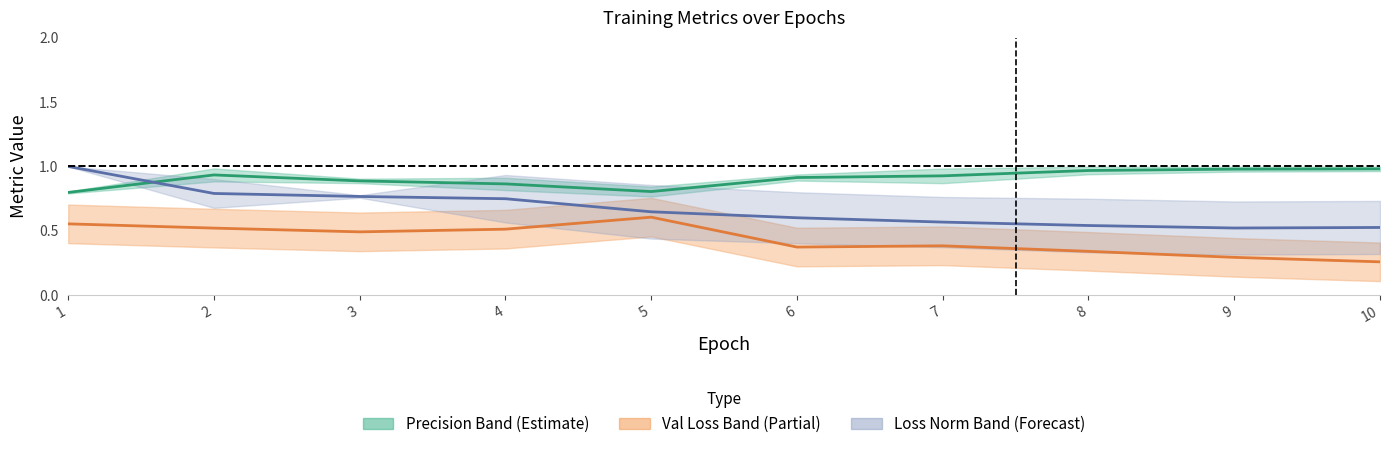

The value of val/box_loss (center) at 8 is 0.3. True or false?

True